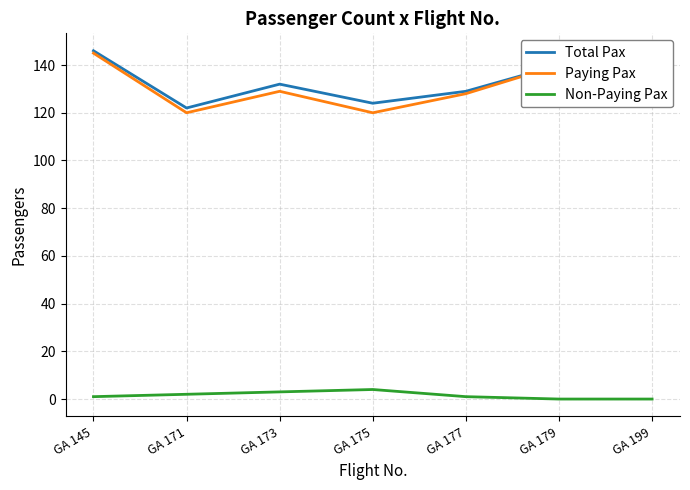

Is this an area chart (filled region under the line)?

No